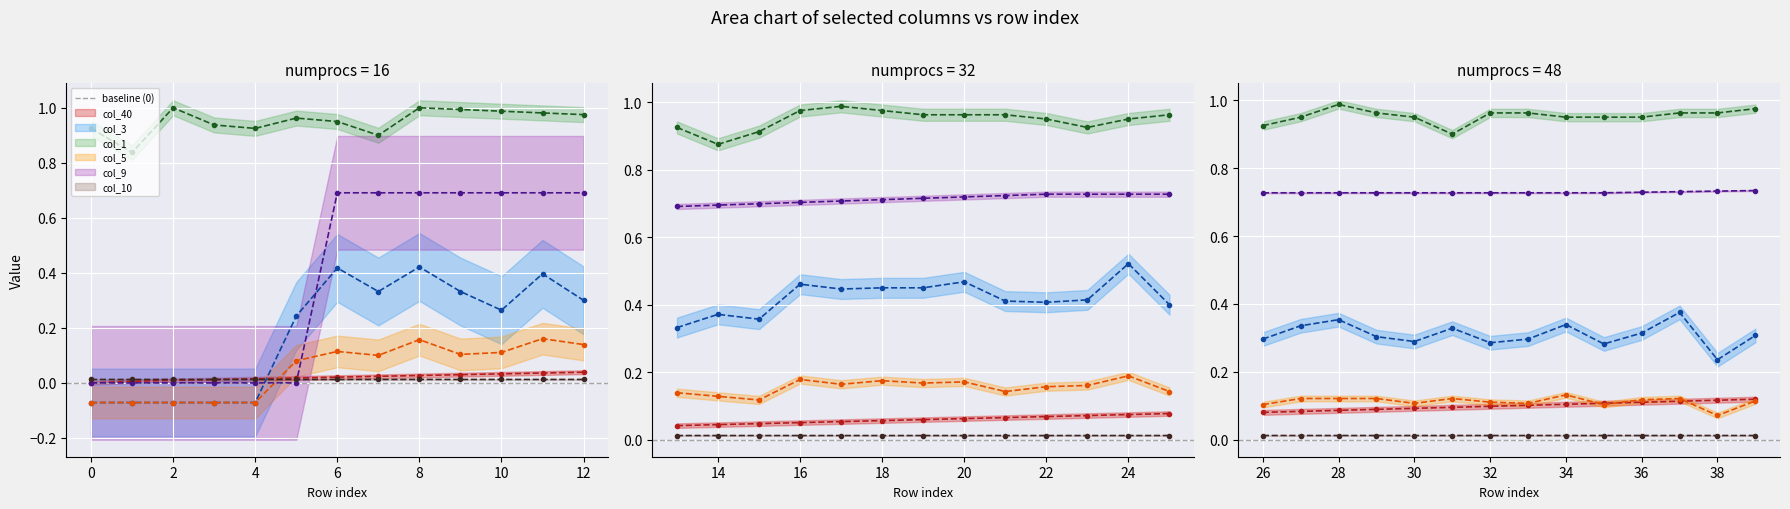

Rank the series by their maximum value, from lowest to highest.

col_10, col_40, col_5, col_3, col_9, col_1